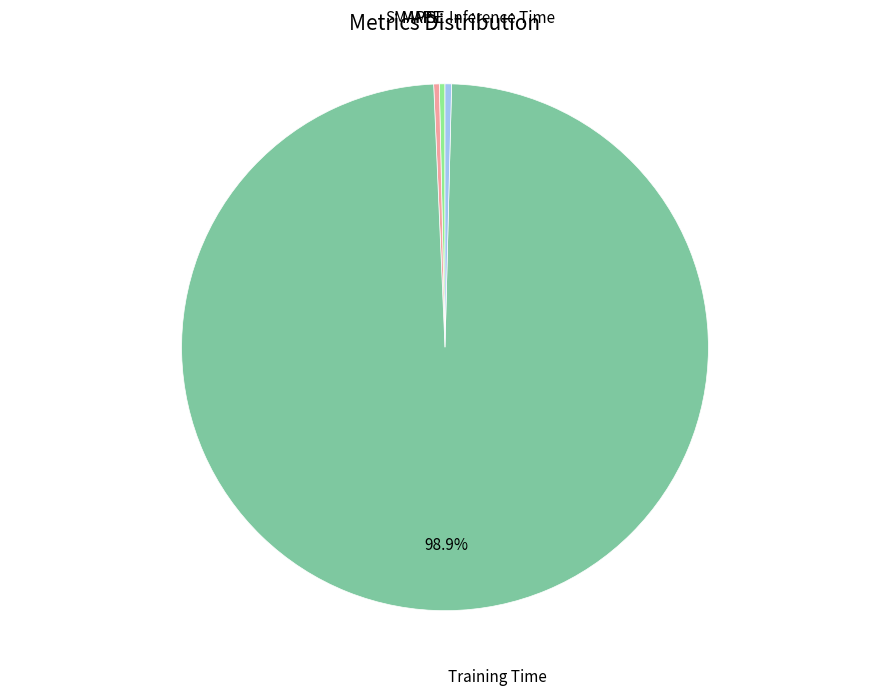

Does any single category account for the majority?

Yes